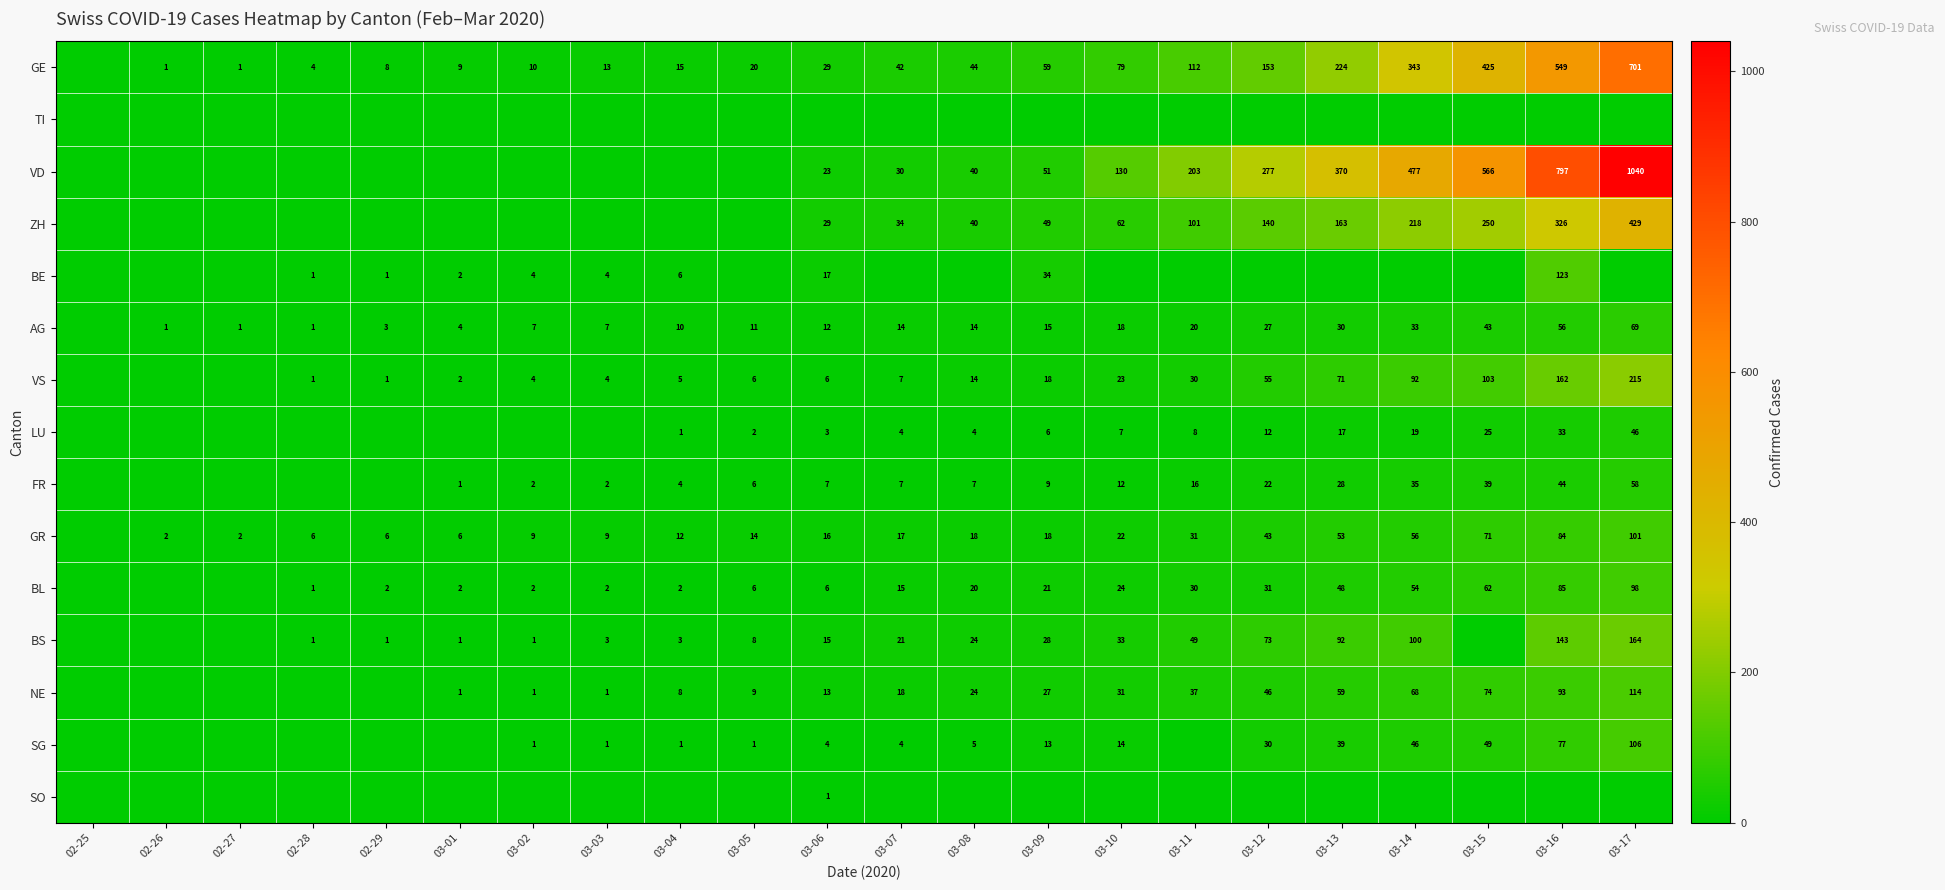

Which label corresponds to the largest value in the chart?

03-17